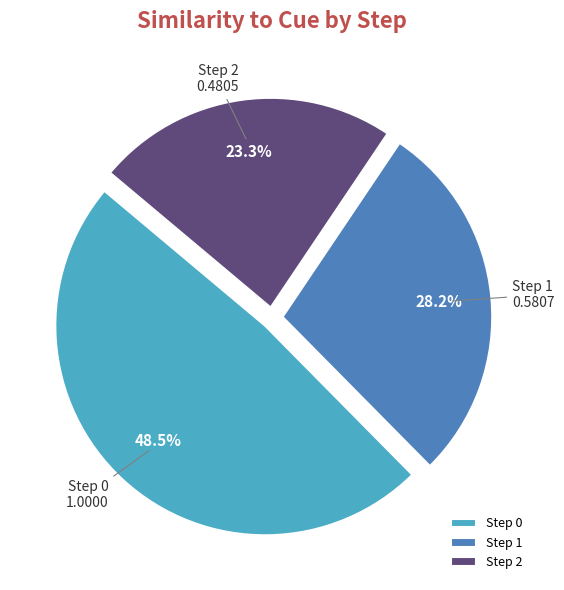

What percentage is the Step 1 slice, to the nearest percent?

28%